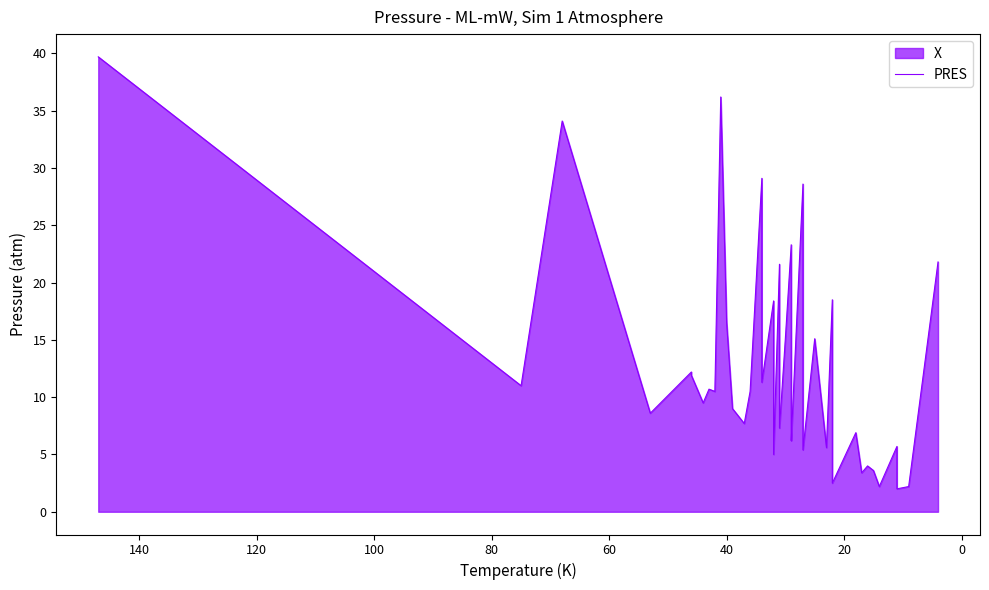

How many points are lower than both their immediate neighbors (excluding endpoints)?

15